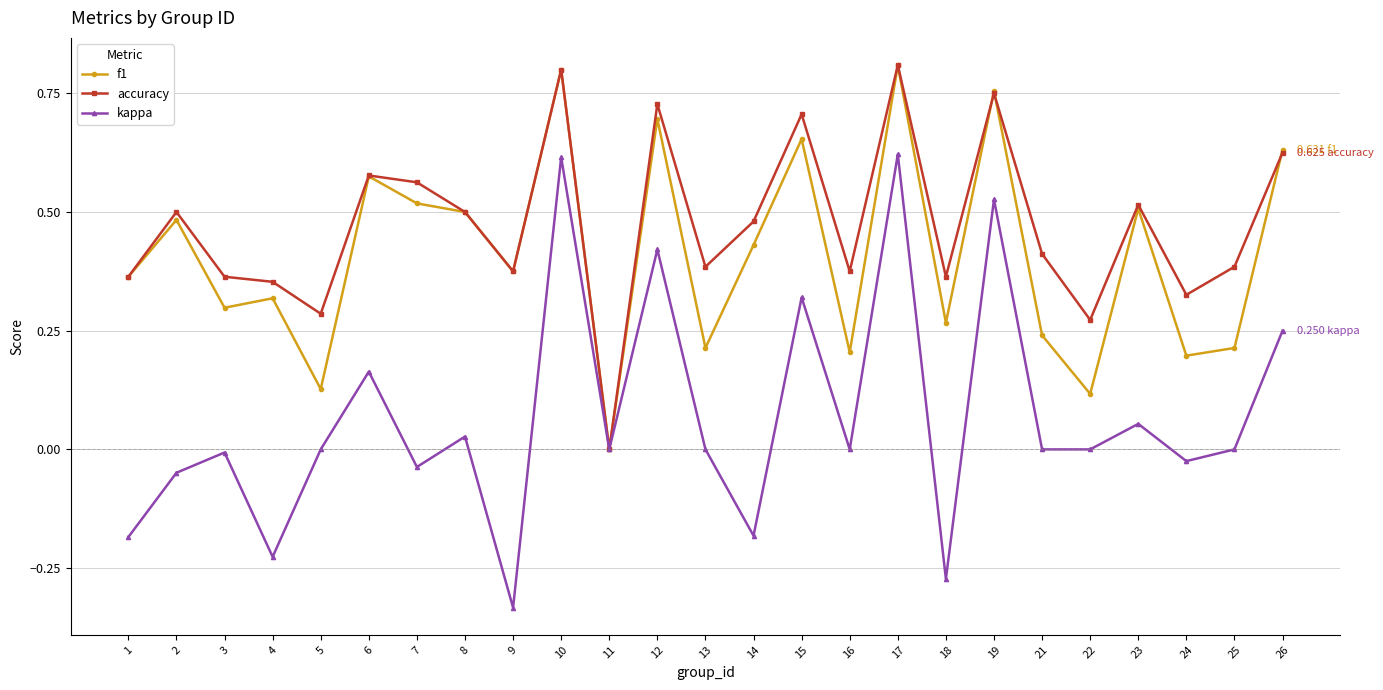

Is the value of accuracy at 17 greater than the value of f1 at 4?

Yes